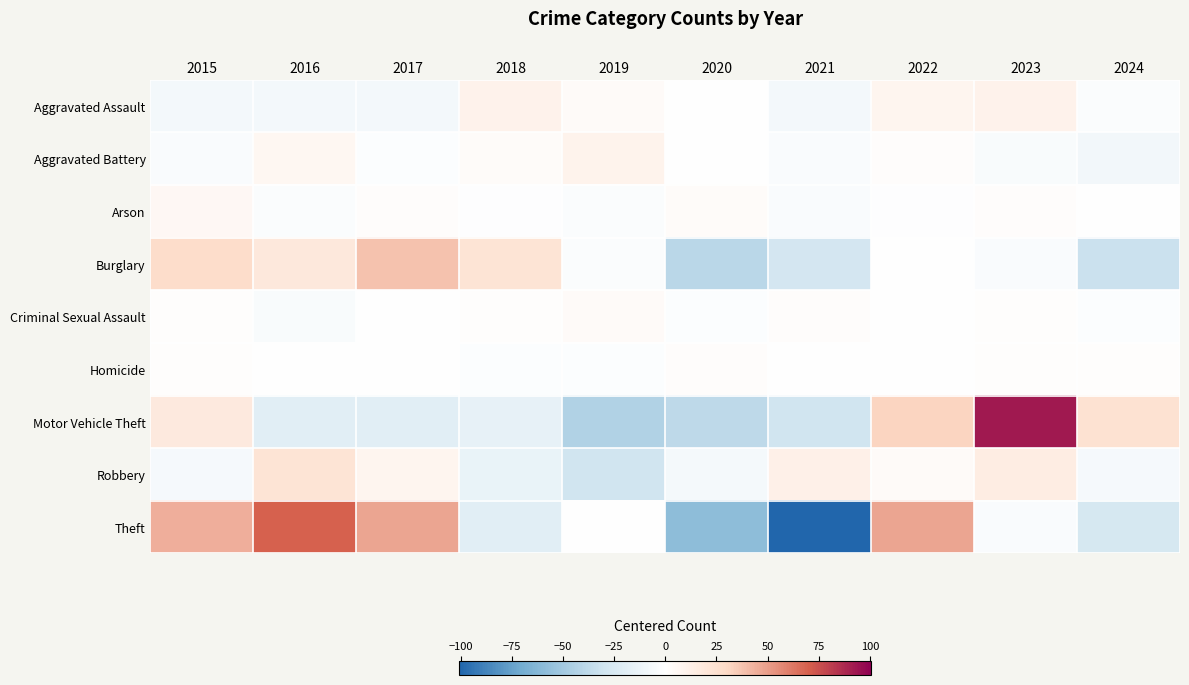

Reading left to right, what are all the values shown in this chart?

Aggravated Assault: 2015=-7.5	2016=-7.5	2017=-7.5	2018=10.5	2019=3.5	2020=-0.5	2021=-7.5	2022=8.5	2023=10.5	2024=-2.5
Aggravated Battery: 2015=-3.3	2016=6.7	2017=-2.3	2018=2.7	2019=9.7	2020=0.7	2021=-3.3	2022=1.7	2023=-4.3	2024=-8.3
Arson: 2015=5.6	2016=-2.4	2017=1.6	2018=-1.4	2019=-2.4	2020=2.6	2021=-3.4	2022=-1.4	2023=1.6	2024=-0.4
Burglary: 2015=28.2	2016=18.2	2017=38.2	2018=22.2	2019=-2.8	2020=-39.8	2021=-27.8	2022=0.2	2023=-3.8	2024=-32.8
Criminal Sexual Assault: 2015=1.3	2016=-4.7	2017=-0.7	2018=1.3	2019=3.3	2020=-1.7	2021=2.3	2022=-0.7	2023=1.3	2024=-1.7
Homicide: 2015=0.9	2016=-0.1	2017=-0.1	2018=-2.1	2019=-2.1	2020=1.9	2021=-0.1	2022=-0.1	2023=0.9	2024=0.9
Motor Vehicle Theft: 2015=17.6	2016=-19.4	2017=-19.4	2018=-15.4	2019=-43.4	2020=-38.4	2021=-29.4	2022=31.6	2023=92.6	2024=23.6
Robbery: 2015=-5.6	2016=22.4	2017=8.4	2018=-13.6	2019=-29.6	2020=-6.6	2021=12.4	2022=3.4	2023=14.4	2024=-5.6
Theft: 2015=44.4	2016=69.4	2017=47.4	2018=-19.6	2019=0.4	2020=-58.6	2021=-100.6	2022=47.4	2023=-3.6	2024=-26.6